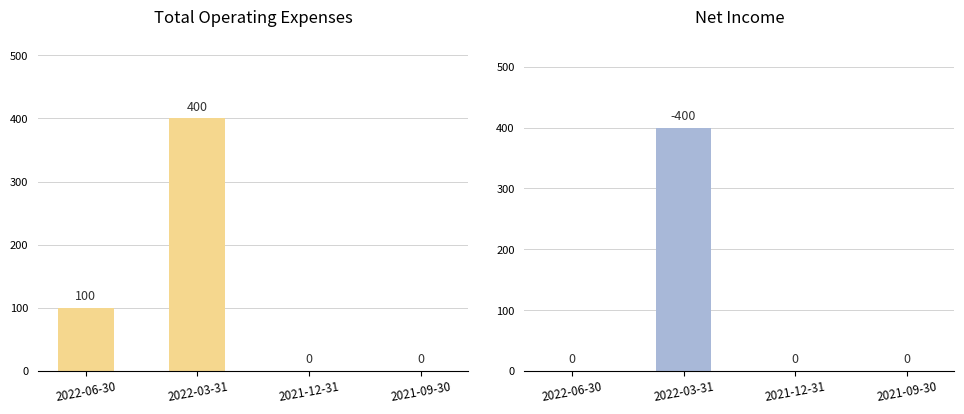

At which category does the chart reach its peak across all series?

2022-03-31